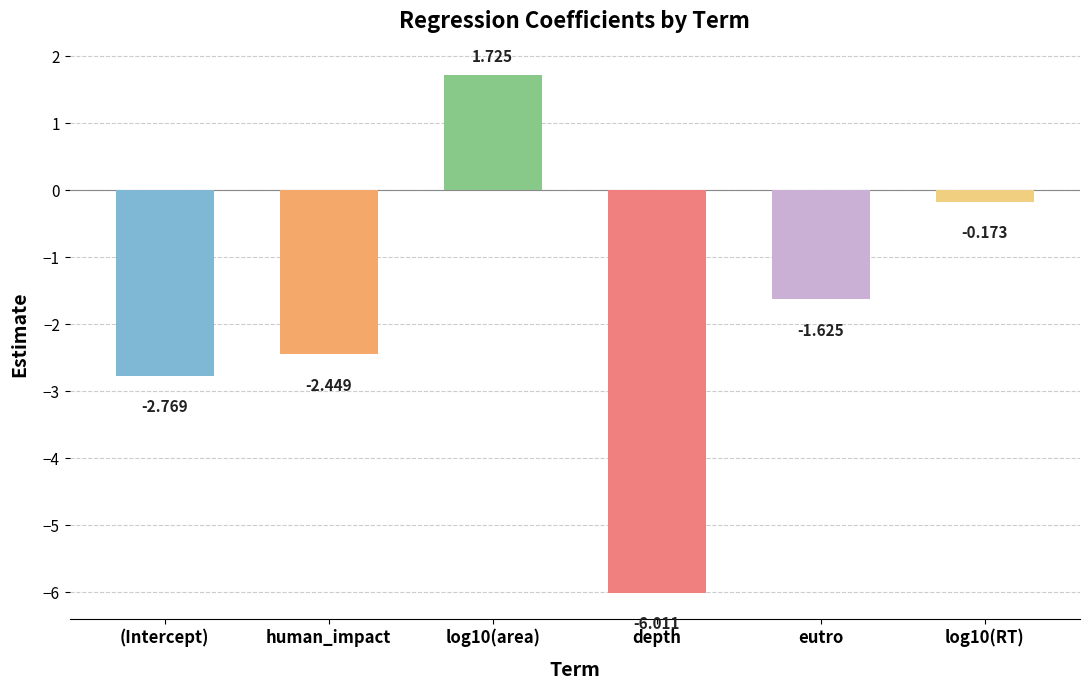

What is the label of the 4th bar from the left?

depth